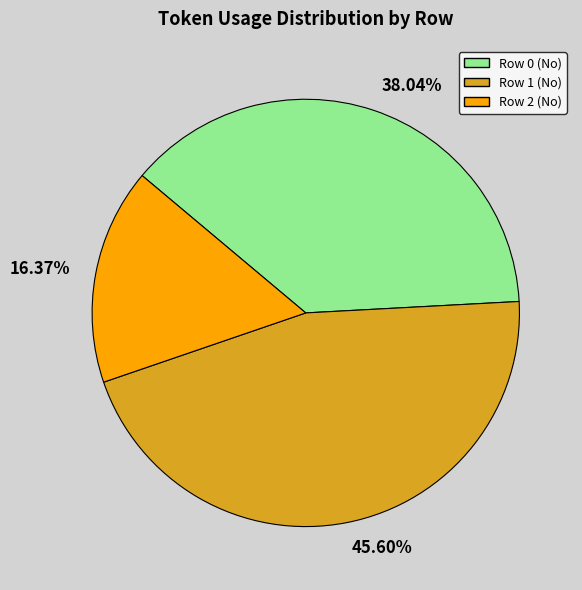

True or false: Row 1 (No) accounts for 46% of the total.

True